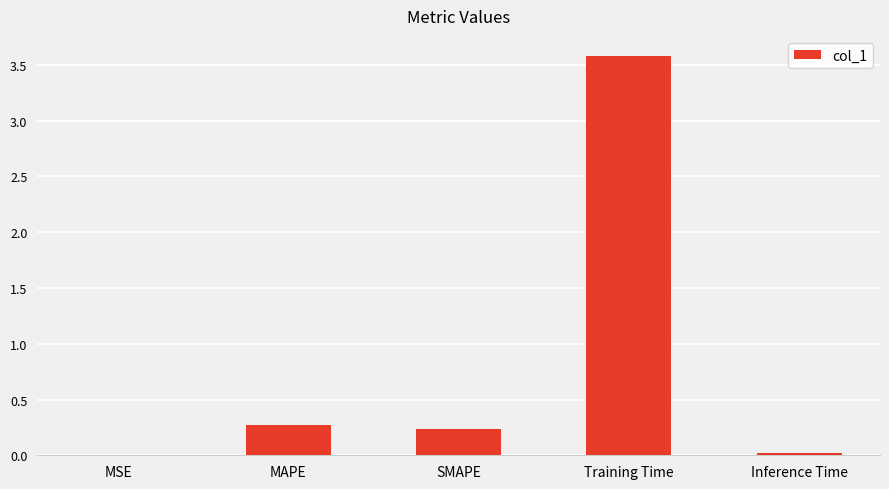

The value at MAPE is 0.4. True or false?

False